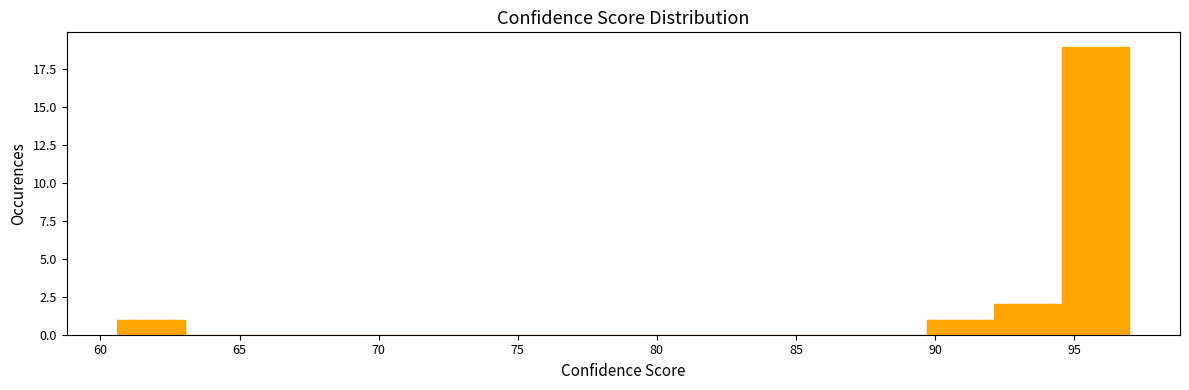

Over which range of the x-axis is the bar tallest?

94.5 to 97.0